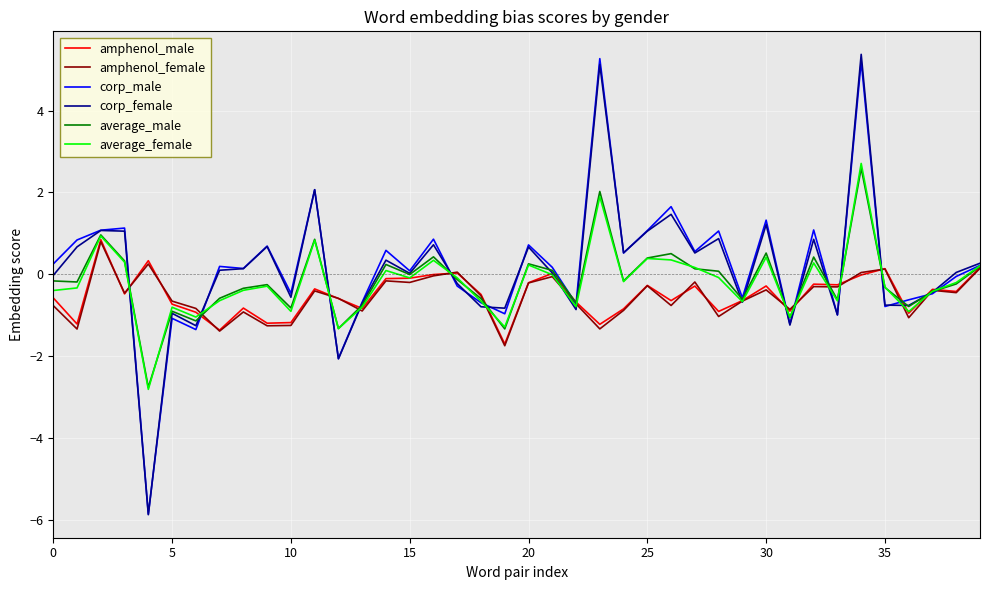

What are all the series names shown in the legend?

amphenol_male, amphenol_female, corp_male, corp_female, average_male, average_female